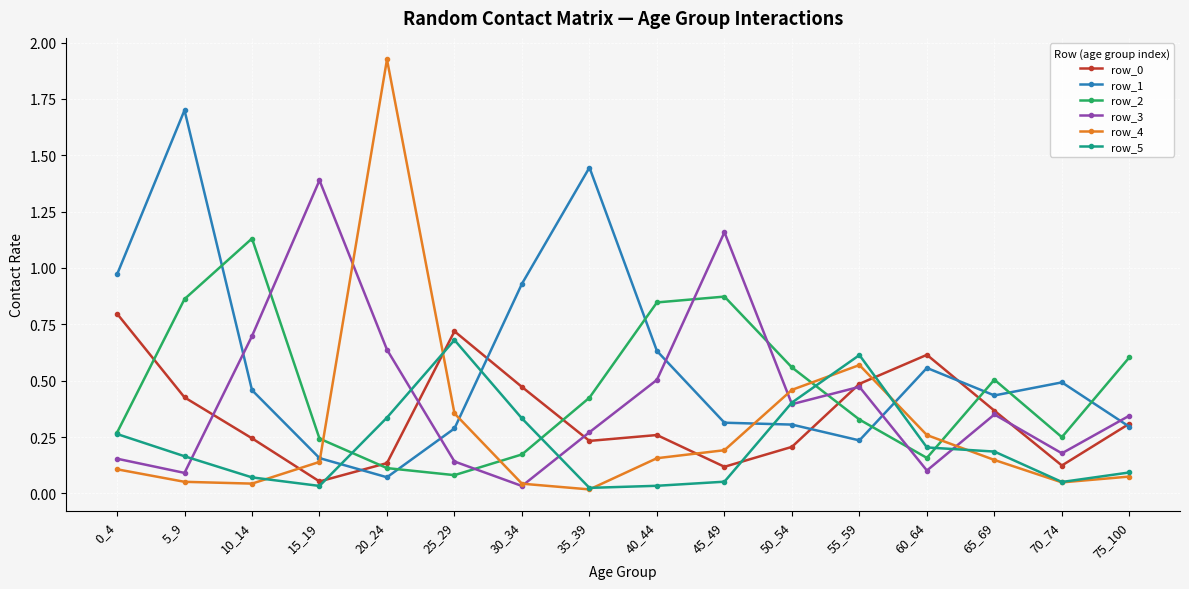

True or false: row_3 has more than 0 points higher than both neighbors.

True